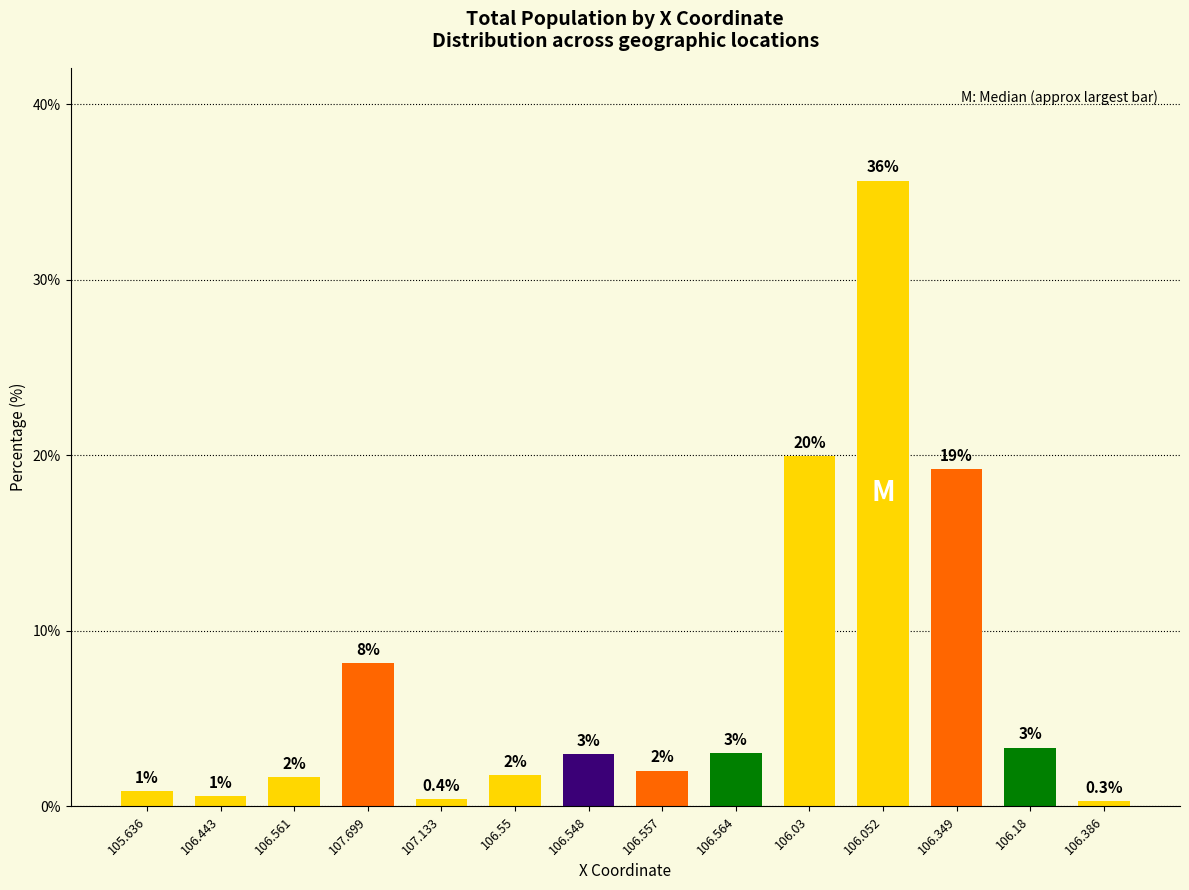

What is the maximum value shown in the chart?

35.7